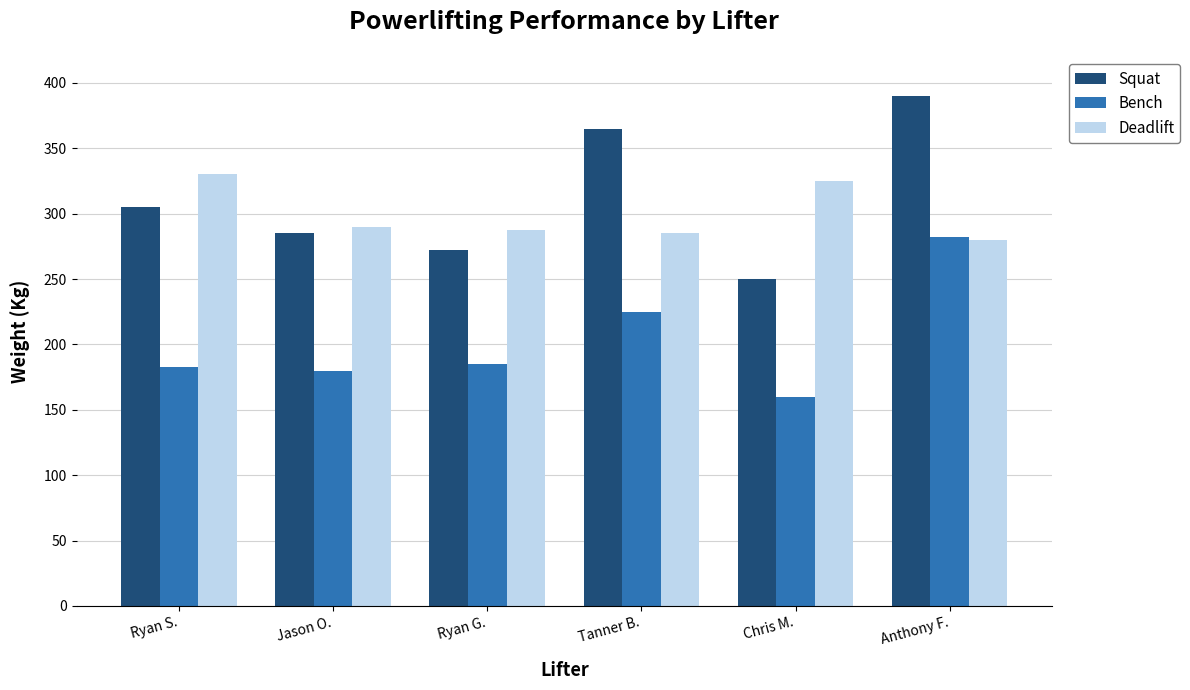

The value of Bench at Chris M. is 160.0. True or false?

True